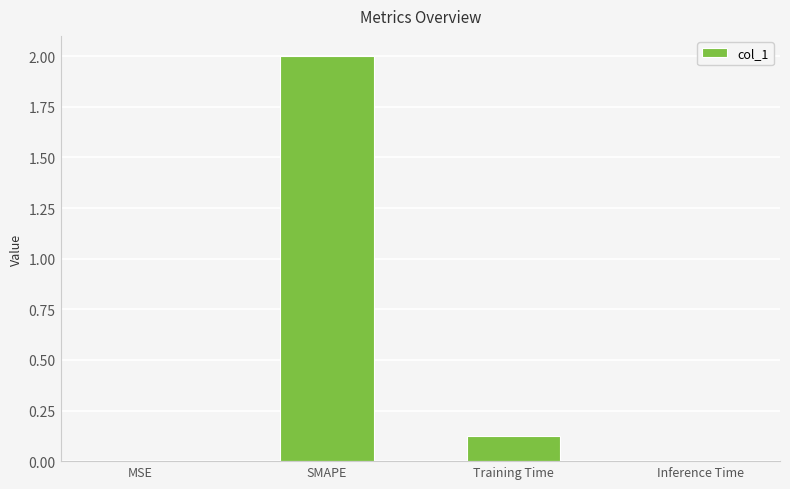

At which label is the value closest to 1?

Training Time